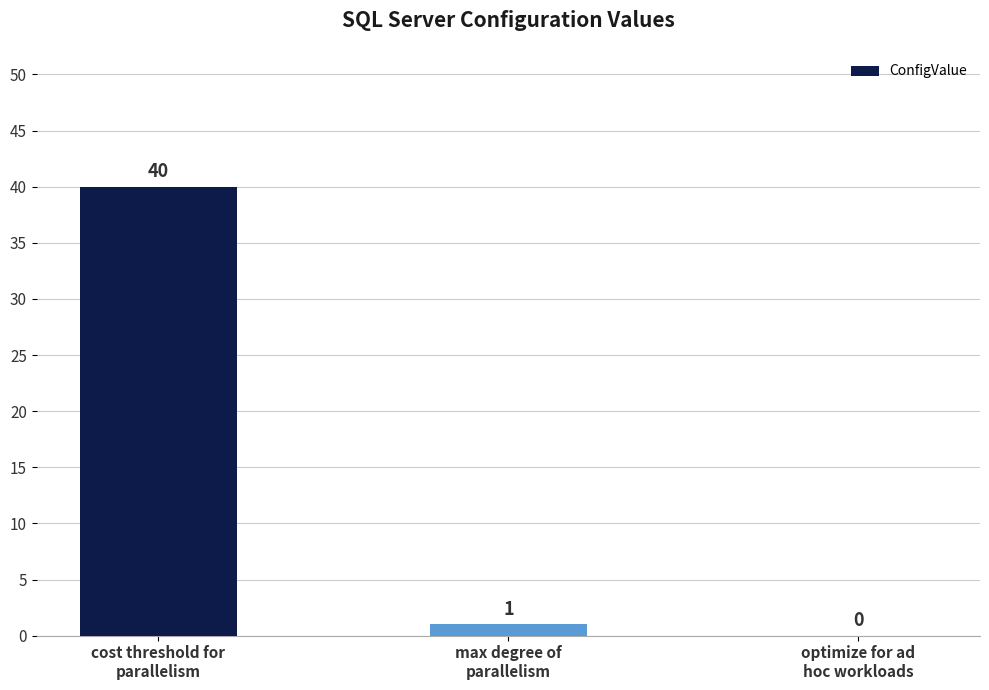

What is the maximum value shown in the chart?

40